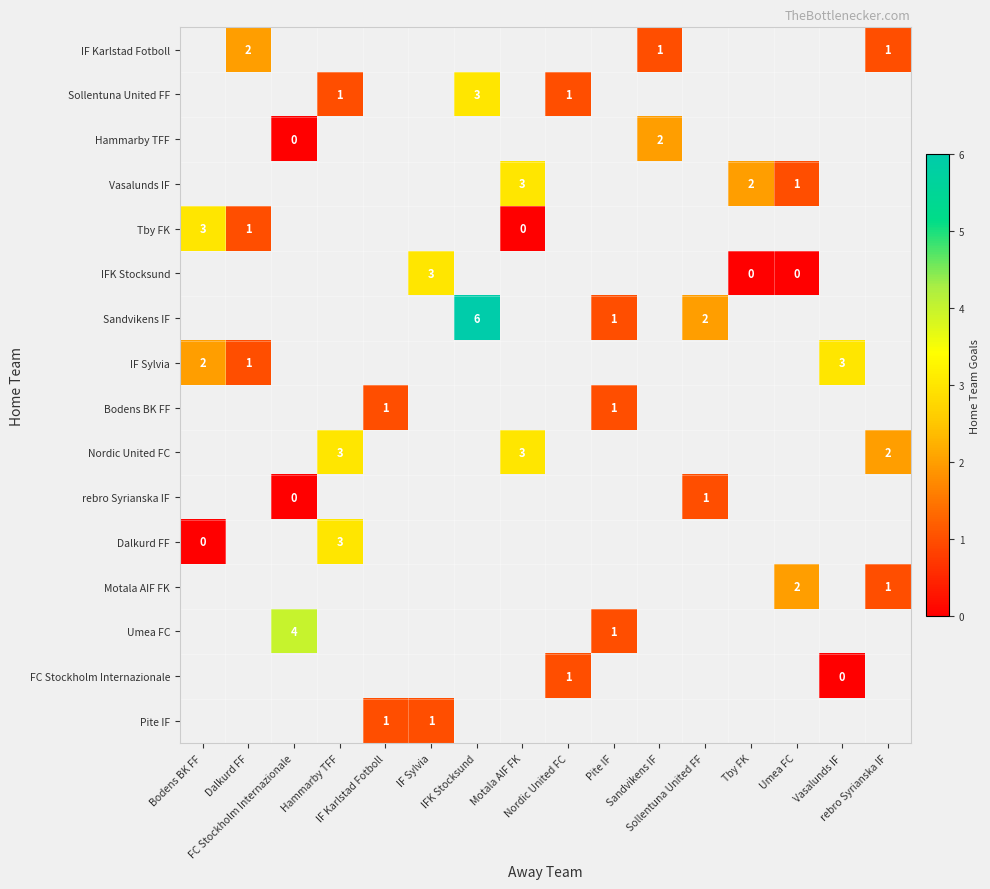

Is the value of rebro Syrianska IF at Pite IF greater than the value of Nordic United FC at Nordic United FC?

No